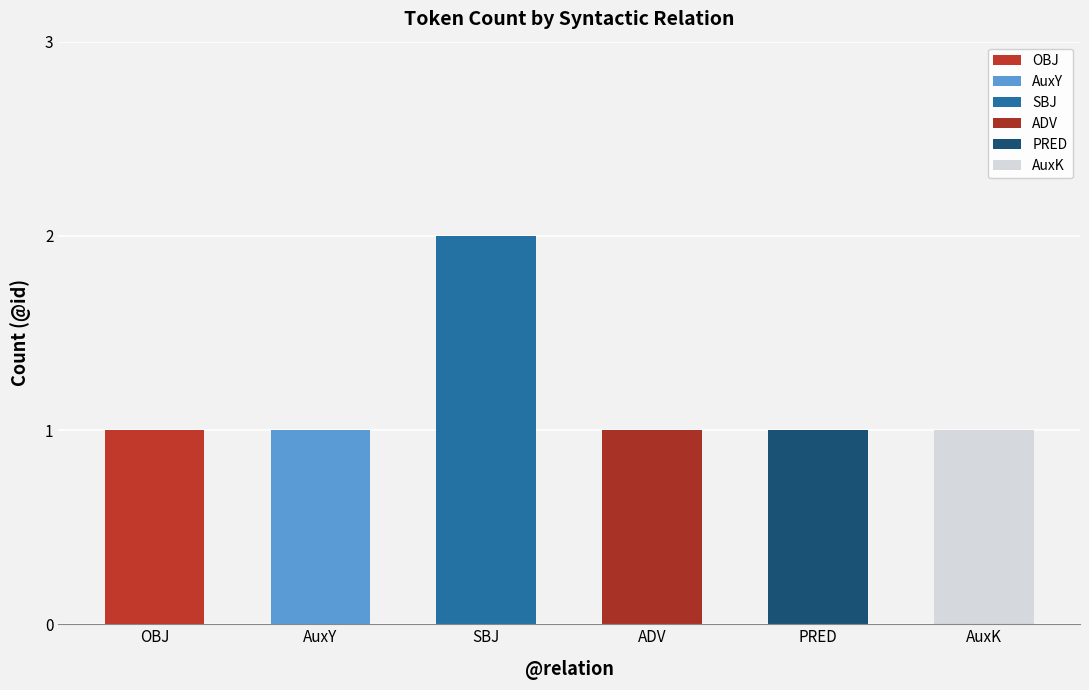

Reading right to left, list all the values displayed in this chart.

AuxK=1	PRED=1	ADV=1	SBJ=2	AuxY=1	OBJ=1